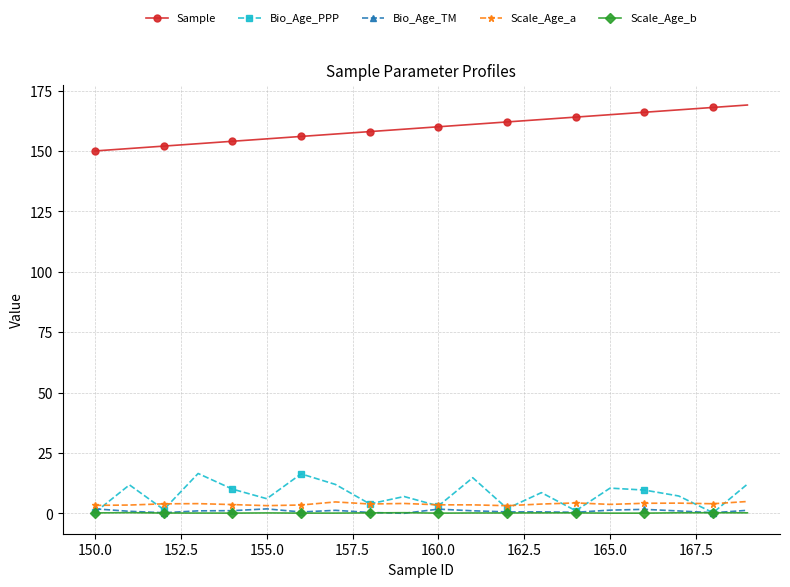

True or false: Sample and Scale_Age_b intersect in this chart.

False